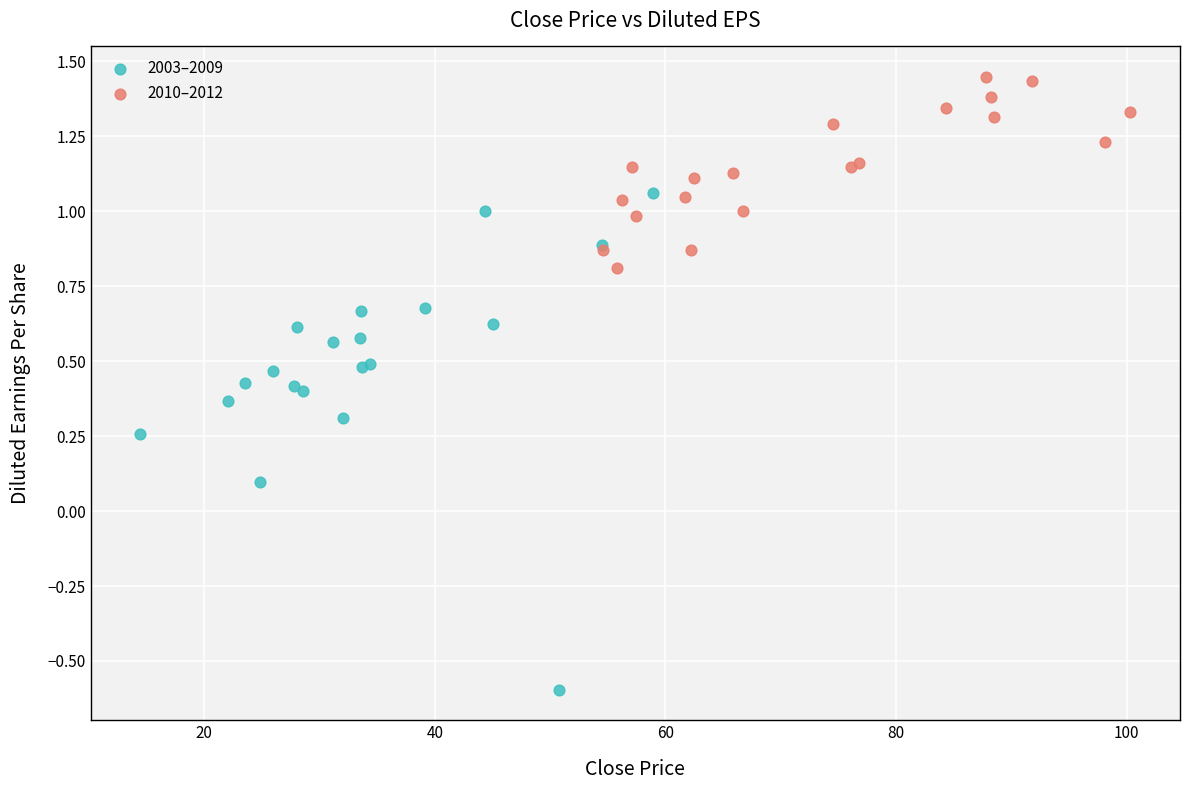

Which series contains the highest Y value?

2010–2012